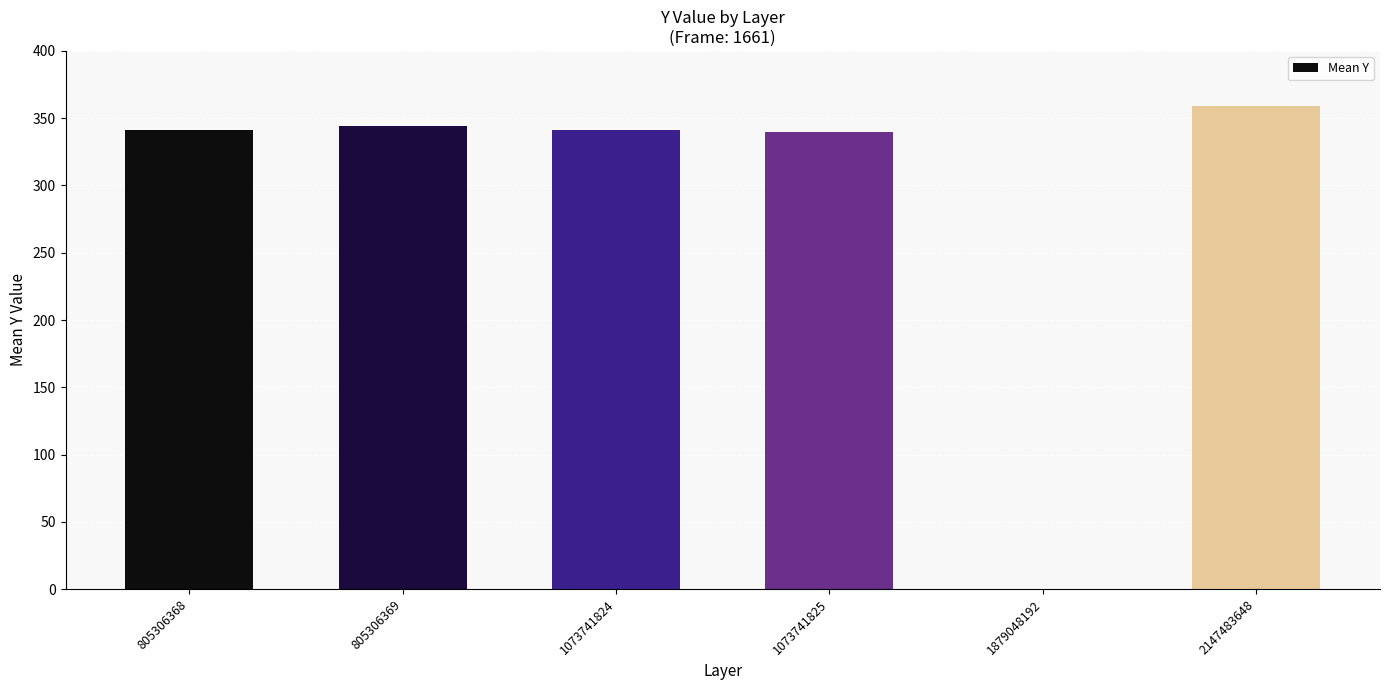

Between 1073741824 and 2147483648, which is larger?

2147483648